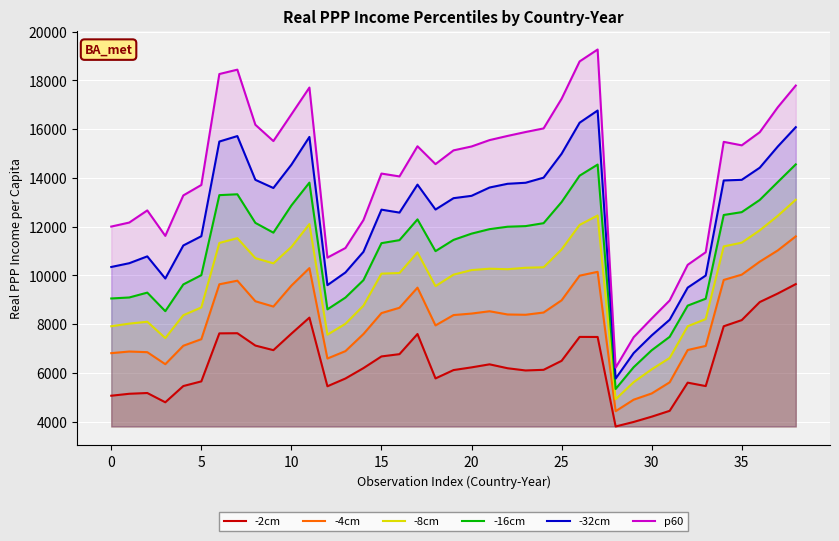

True or false: -2cm and -32cm intersect in this chart.

False